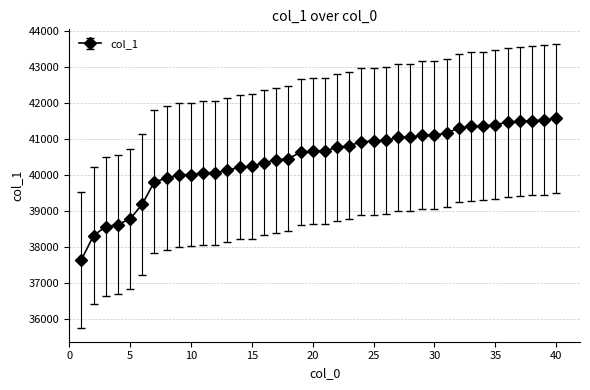

What is the average value?

40442